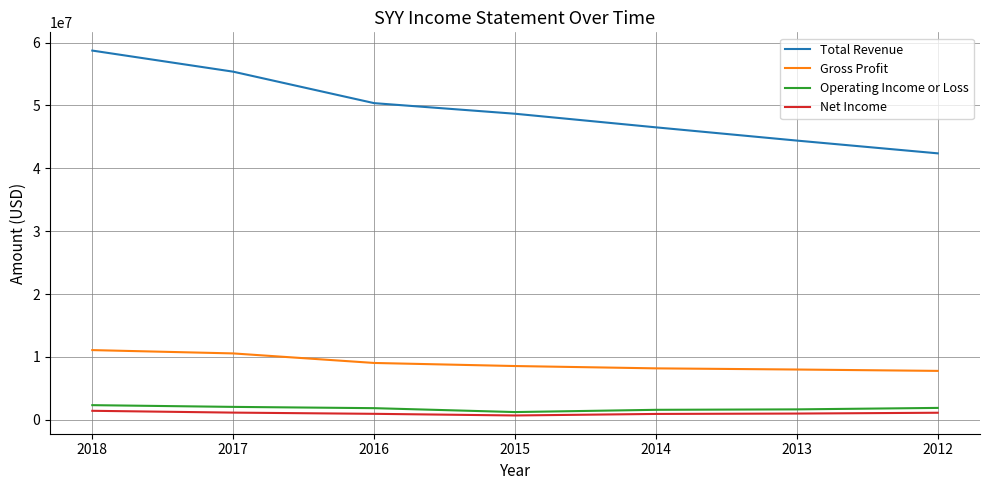

What is the lowest value of the Total Revenue series?

42380900